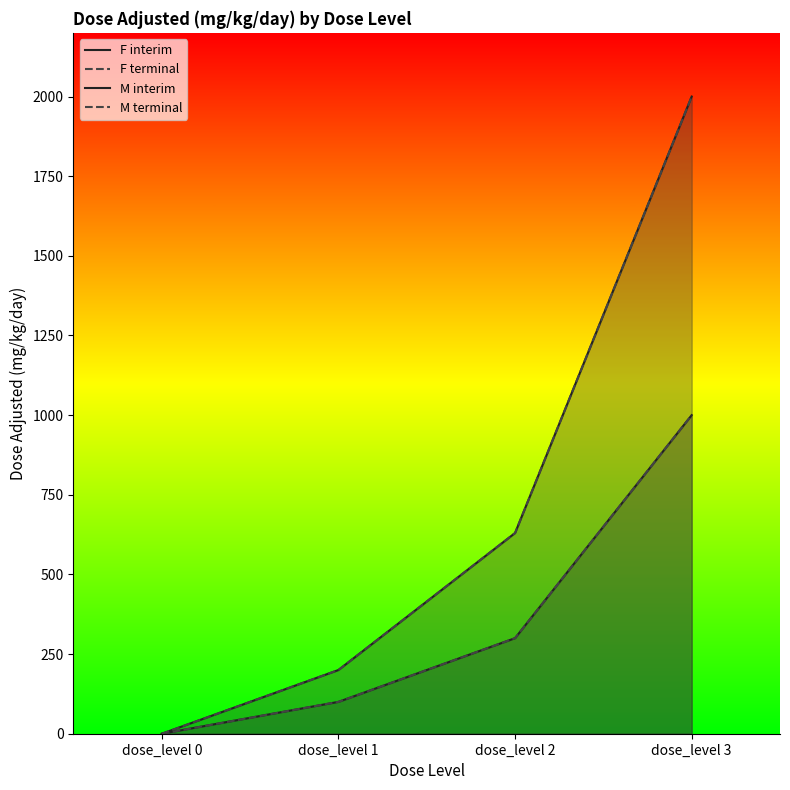

Is it true that M interim equals 1068 at dose_level 0?

False